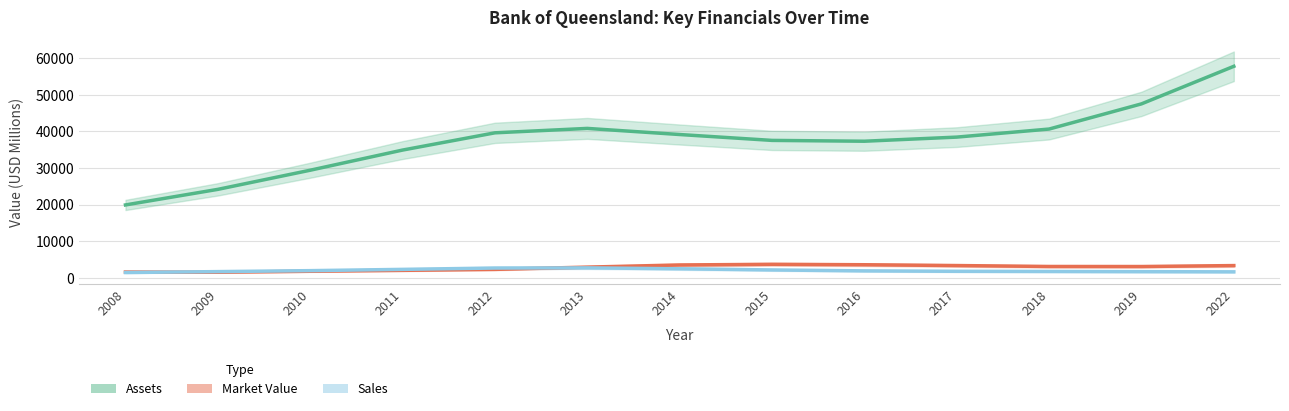

What is the sum of all Sales values?

26018.0